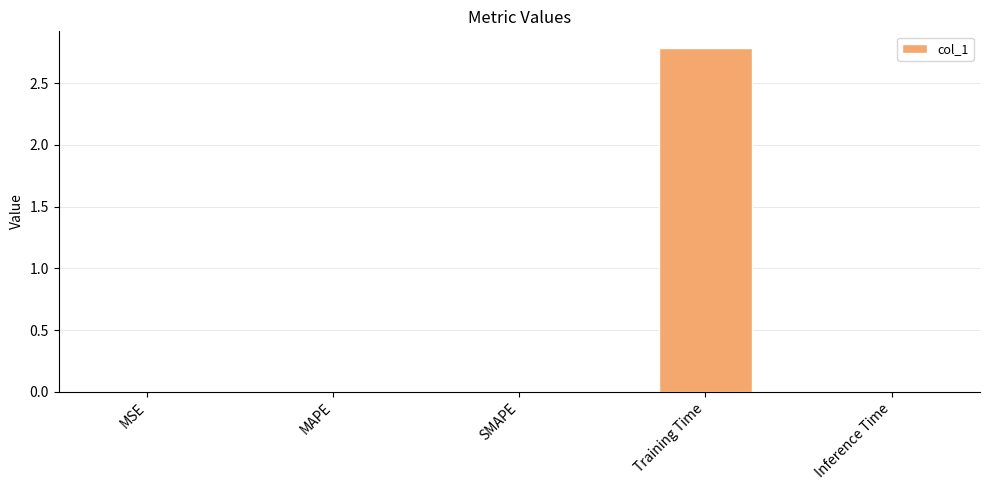

What is the sum of all values?

2.8